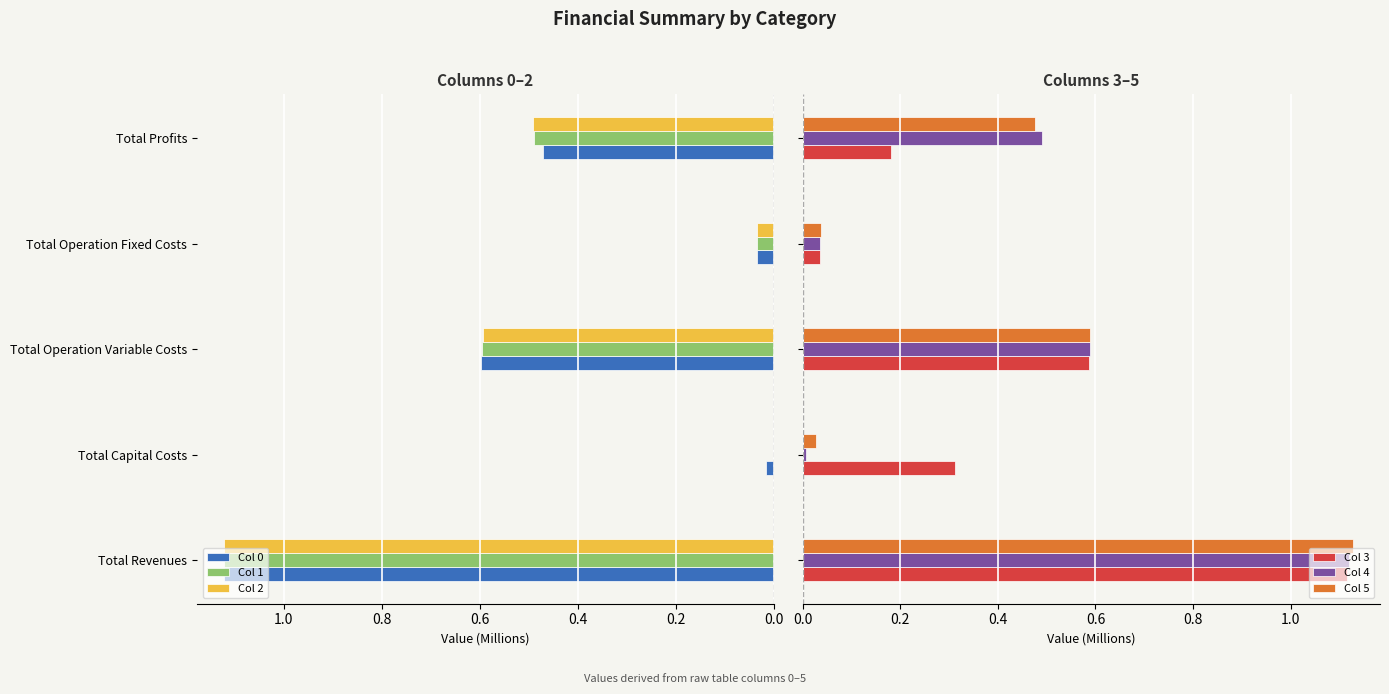

True or false: Col 2 has a value of 0.4 at Total Capital Costs.

False